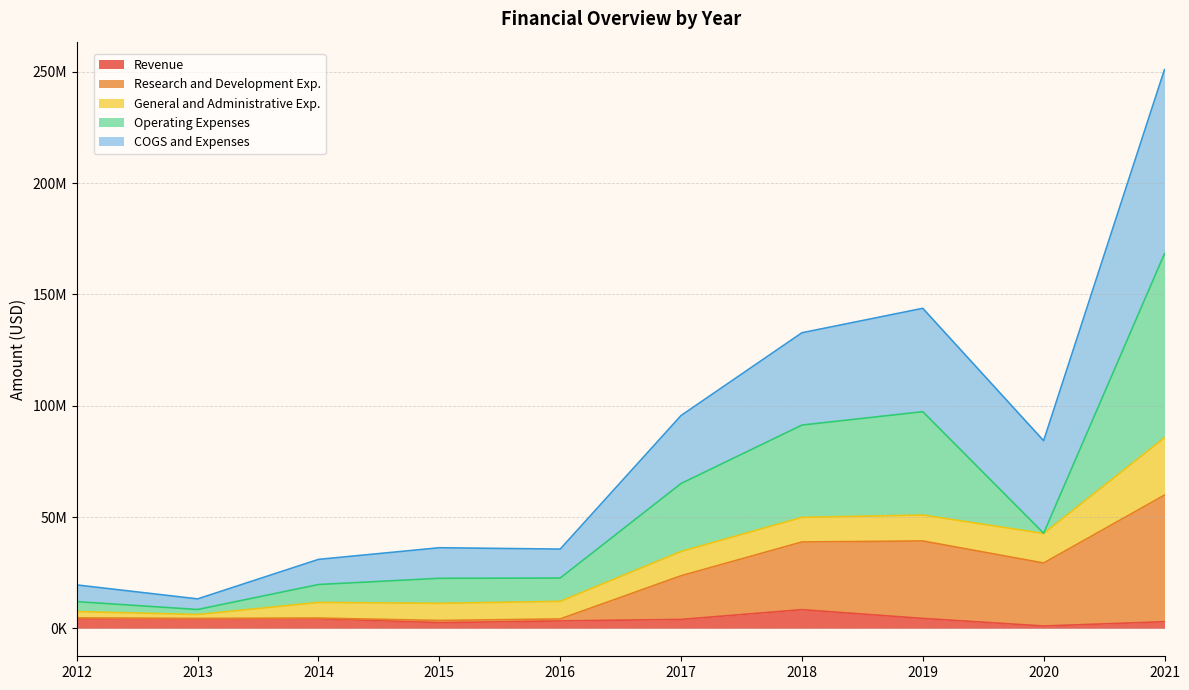

Which category has the lowest value in the Revenue series?

2020